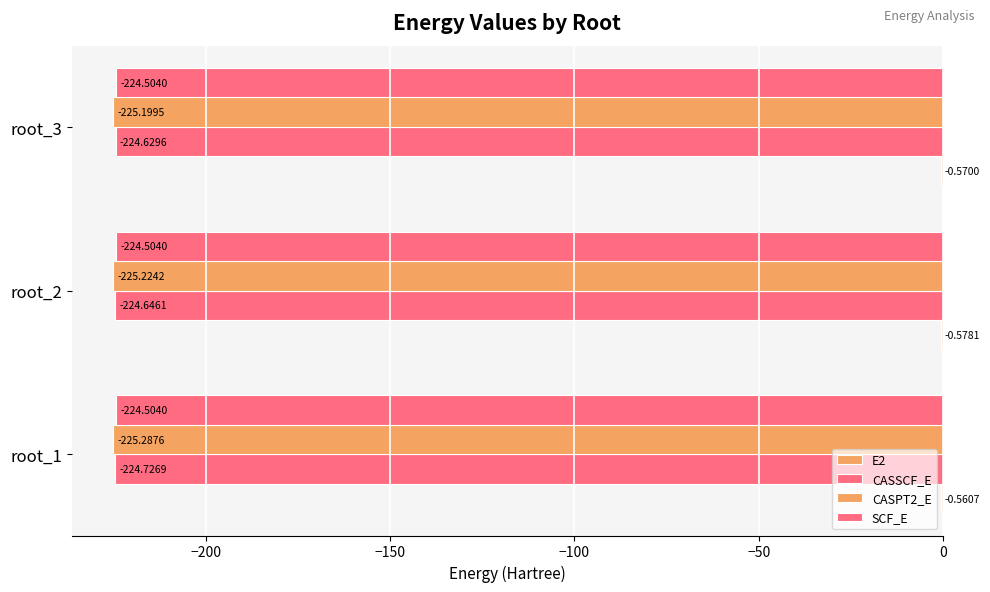

How many series are shown in this chart?

4